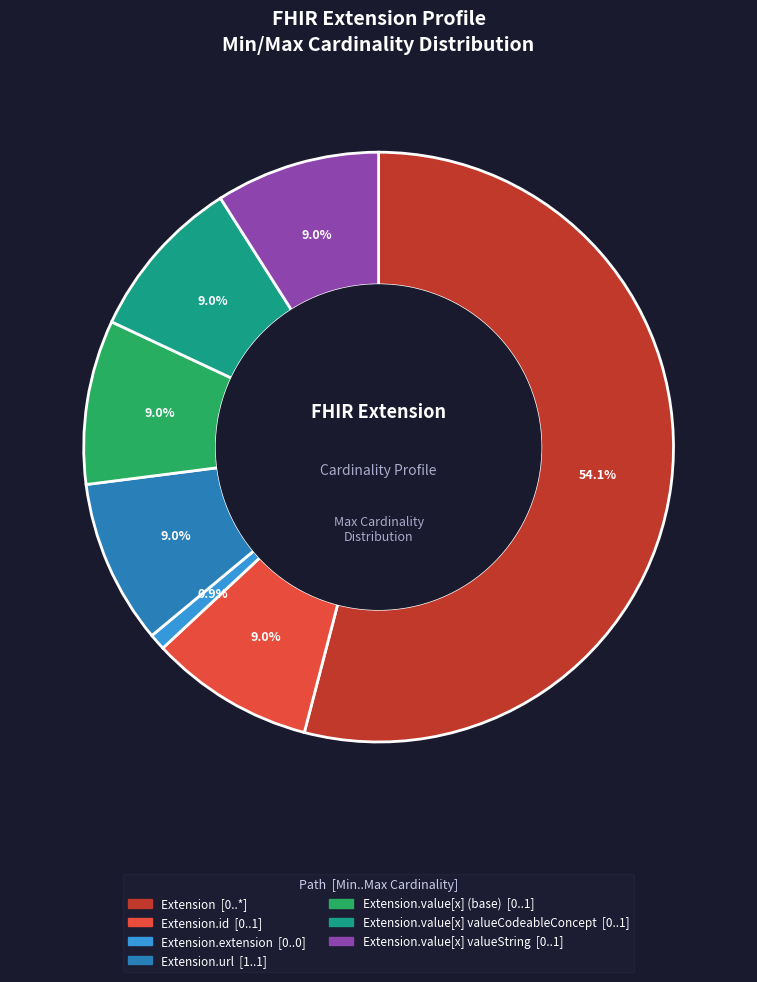

Is there any slice that represents more than half of the pie?

Yes